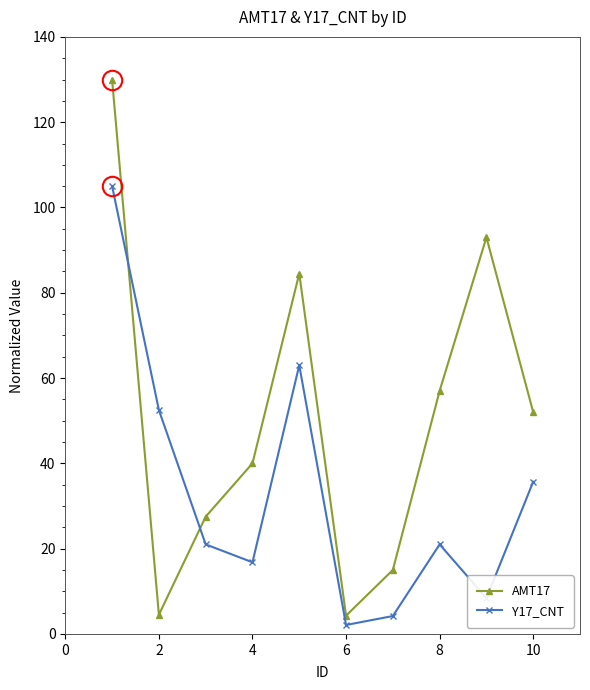

Which series has the widest spread of values?

AMT17